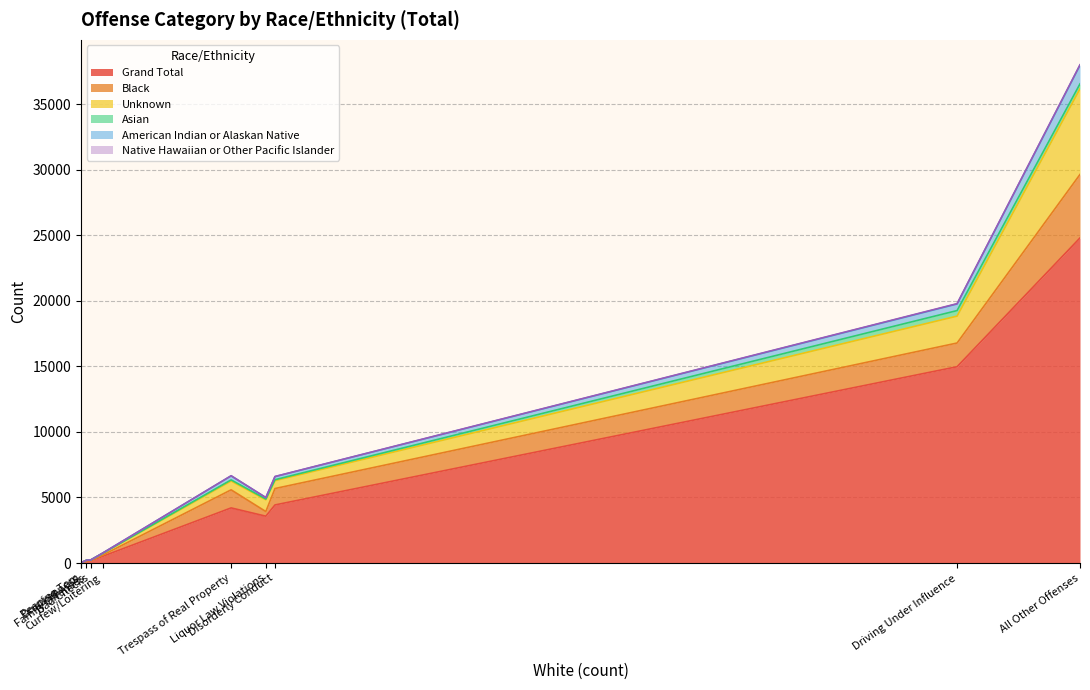

What is the difference between the second highest and minimum values in the Asian series?

371